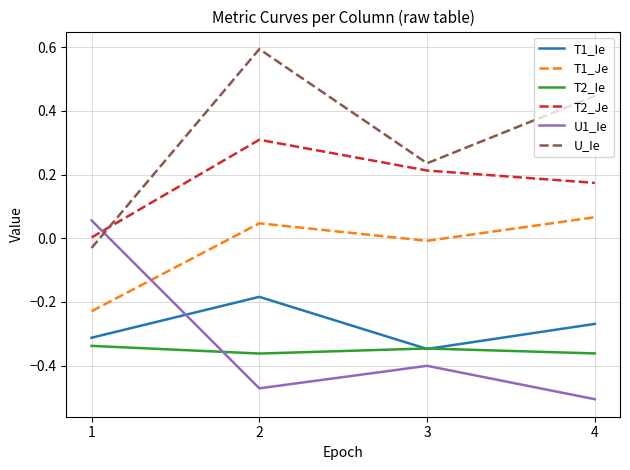

What is the maximum value shown in the chart?

0.6